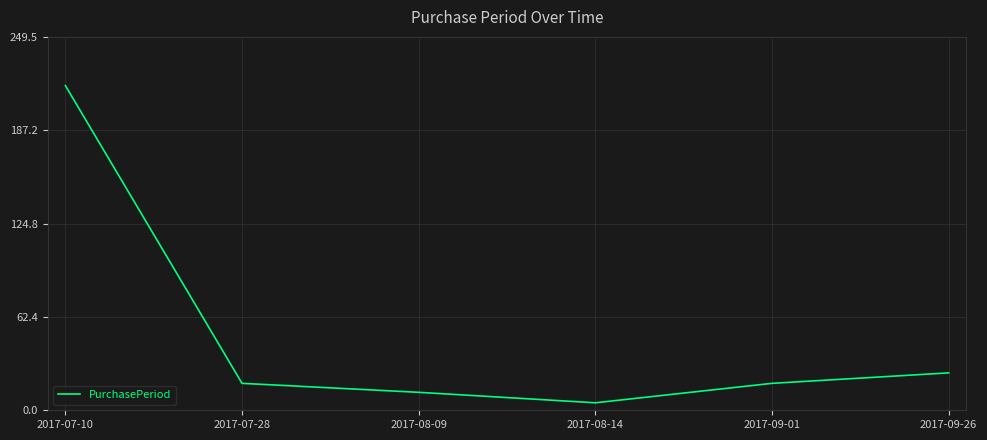

The value at 2017-07-28 is 18. True or false?

True